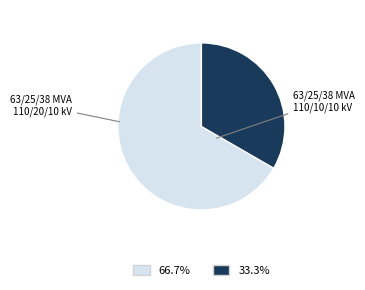

How many slices are in this pie chart?

2